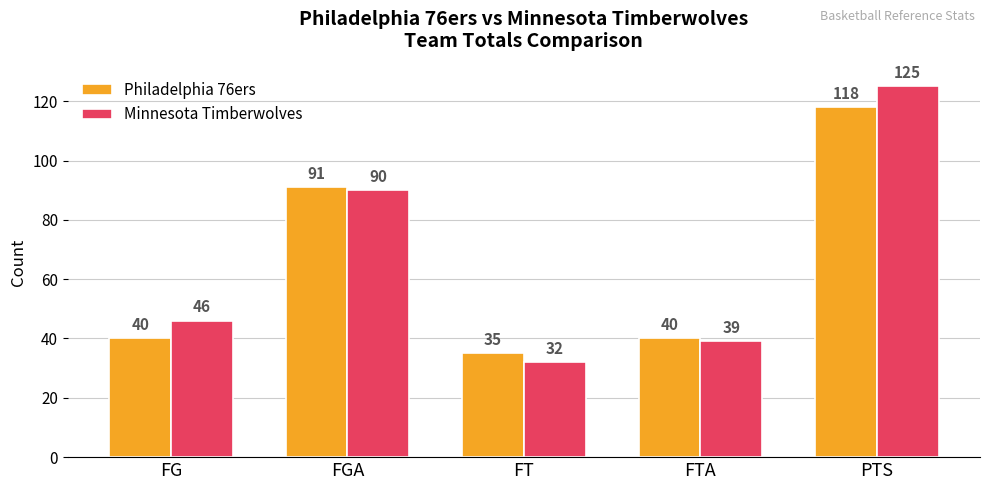

What is the spread (max minus min) of values at PTS?

7